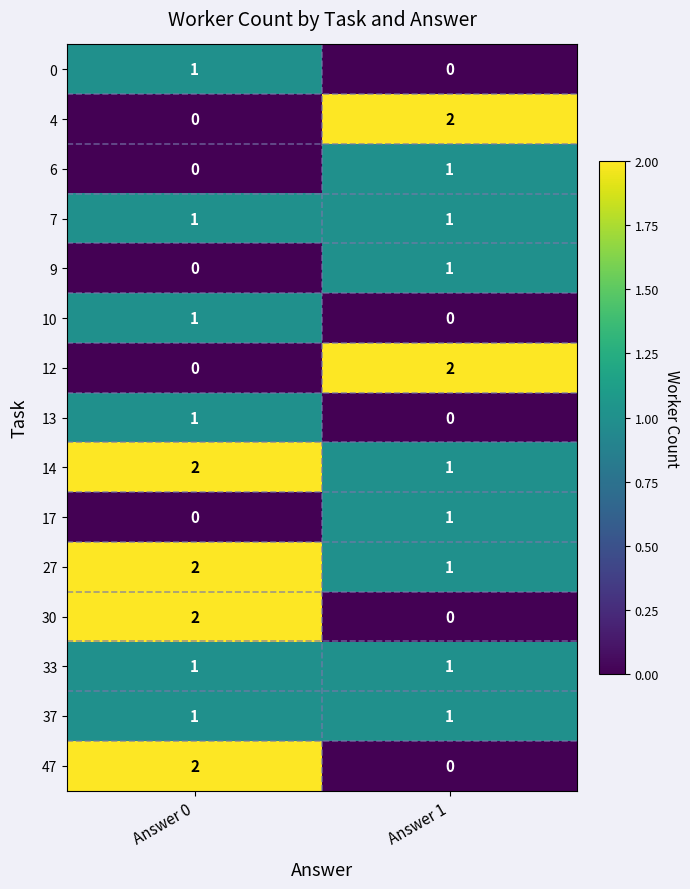

What is the sum of the 27 values at Answer 0 and Answer 1?

3